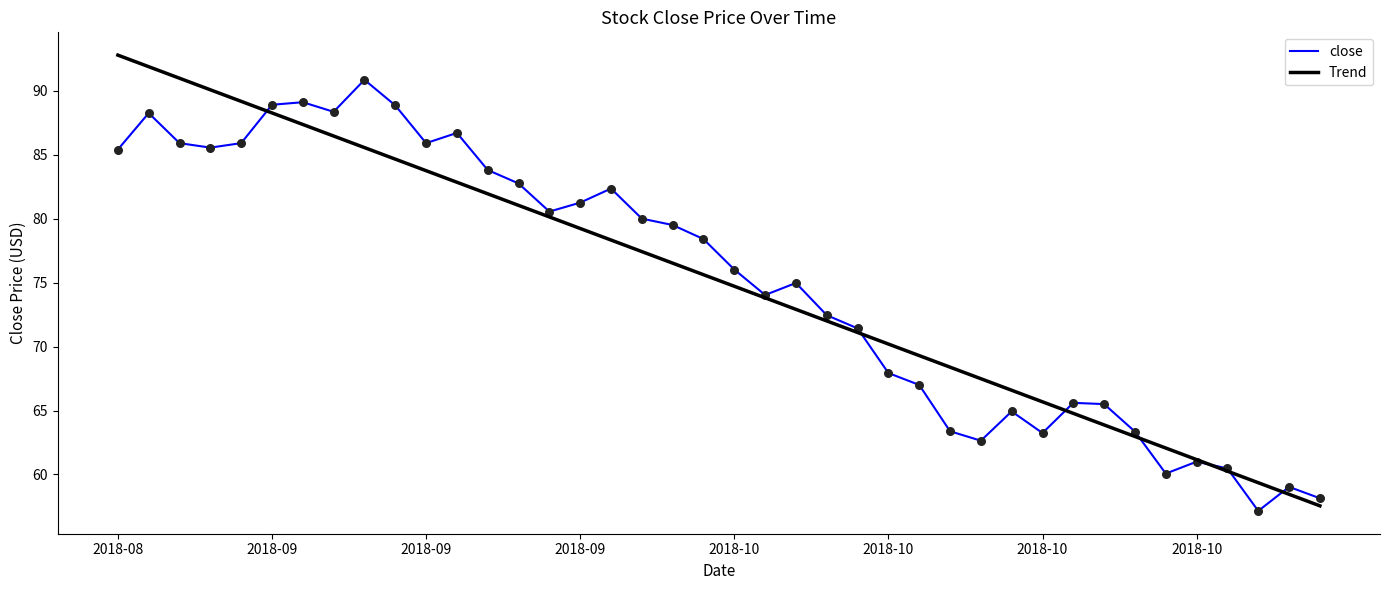

What is the maximum value for Trend?

92.8